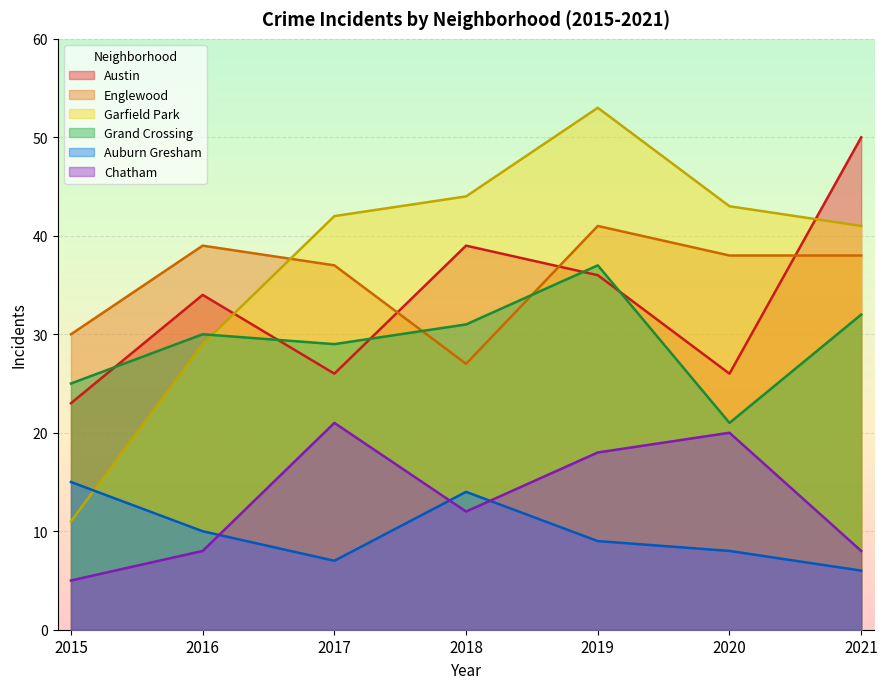

True or false: Auburn Gresham and Chatham intersect in this chart.

True